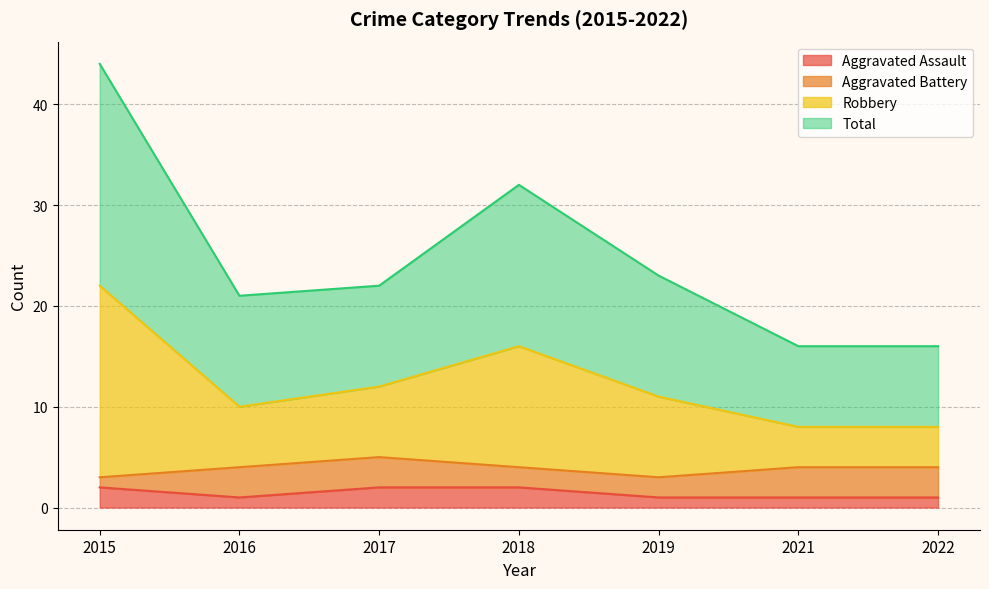

What is the value of the Aggravated Assault point at the 4th from the left?

2